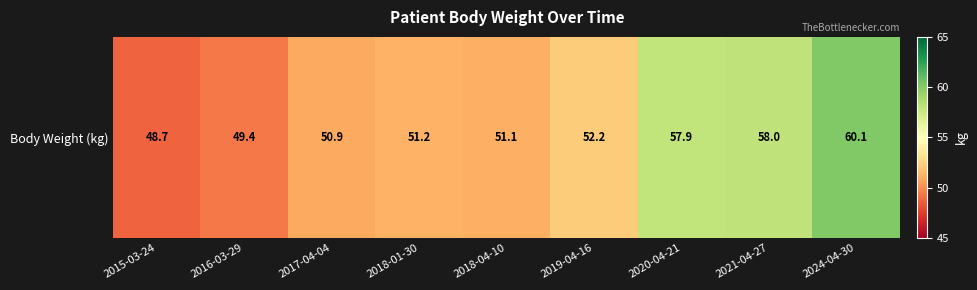

The chart shows a value of 94.3 at 2021-04-27. True or false?

False